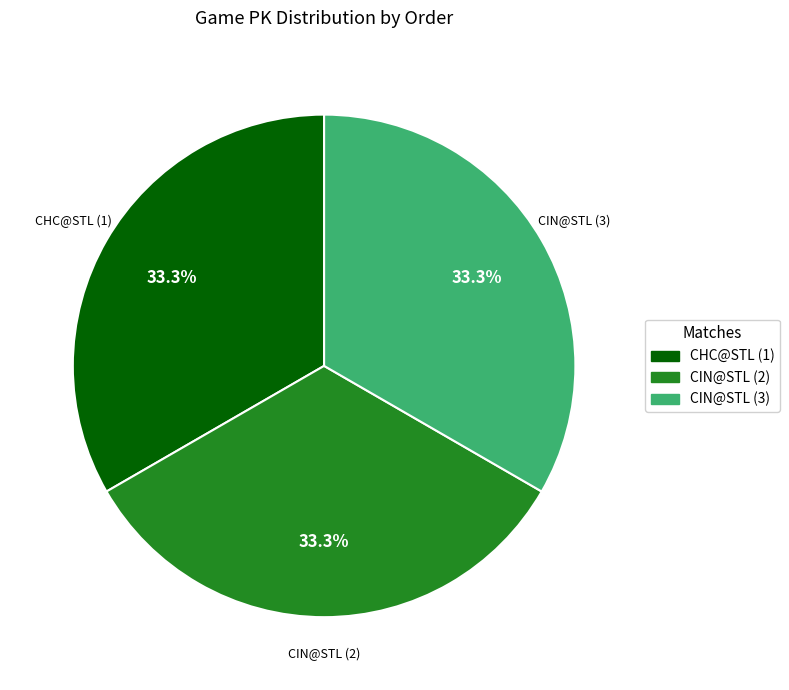

Count the number of slices in the pie.

3